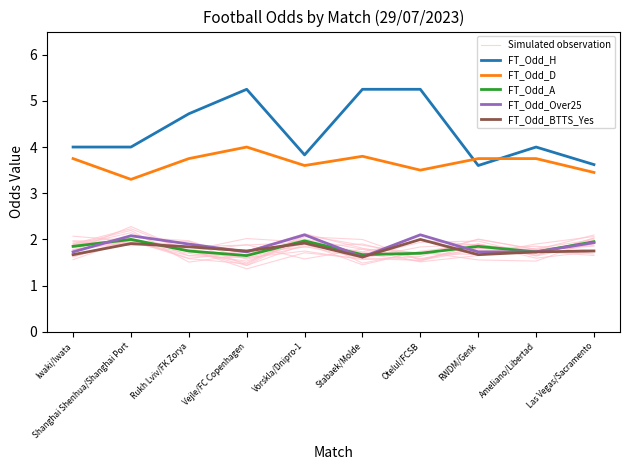

True or false: FT_Odd_D and FT_Odd_BTTS_Yes intersect in this chart.

False